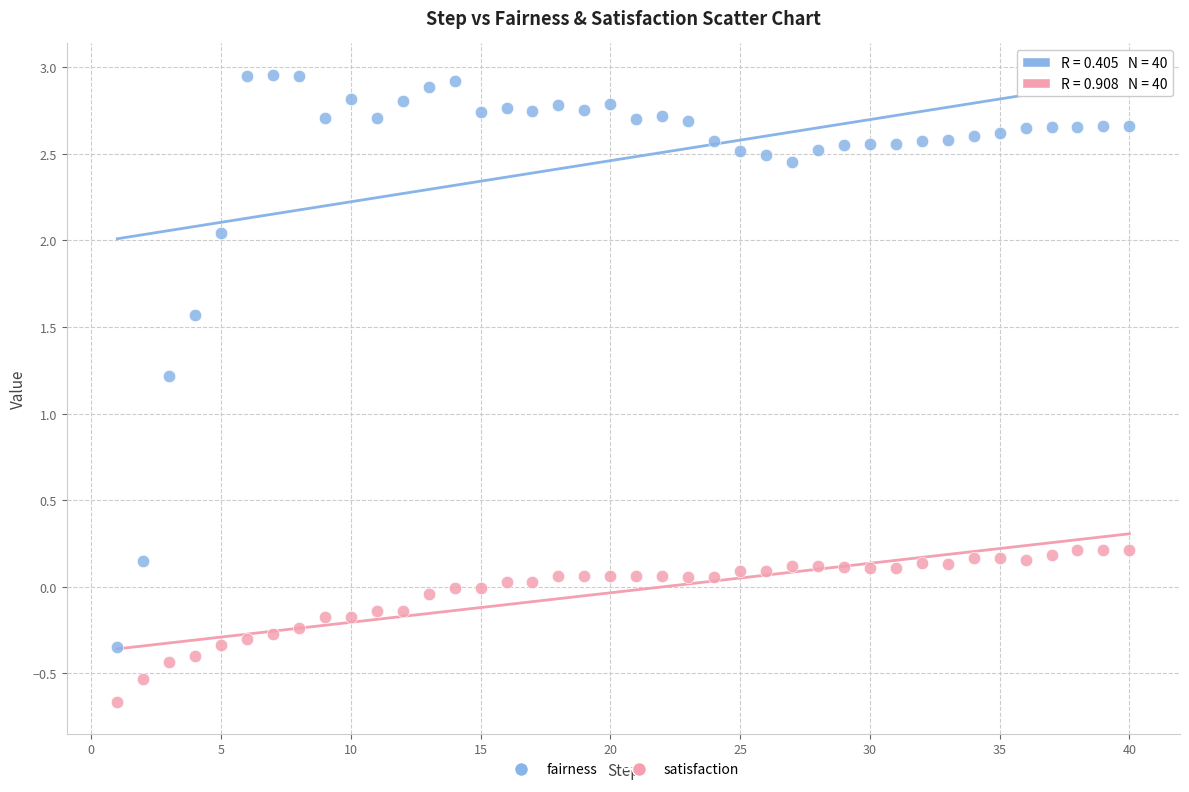

Across all series, what Y value is closest to 1?

1.2